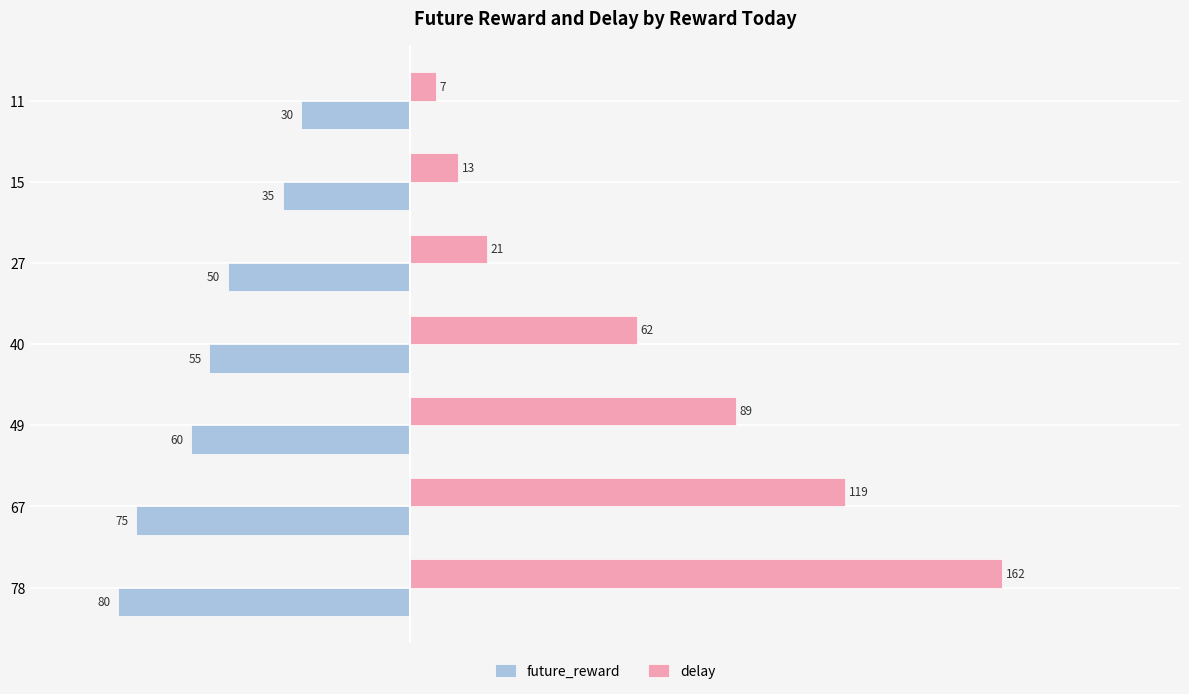

The value of delay at 11 is 7. True or false?

True